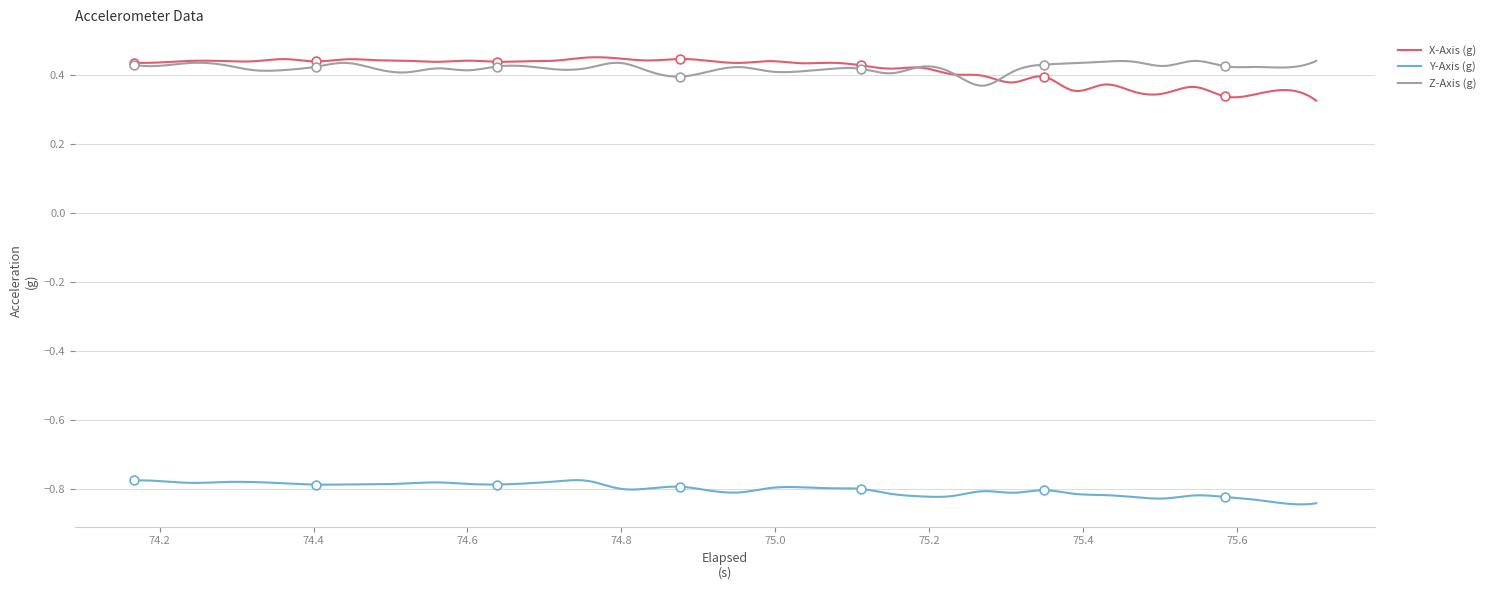

Is the value of X-Axis (g) at 39 greater than the value of Z-Axis (g) at 10?

No